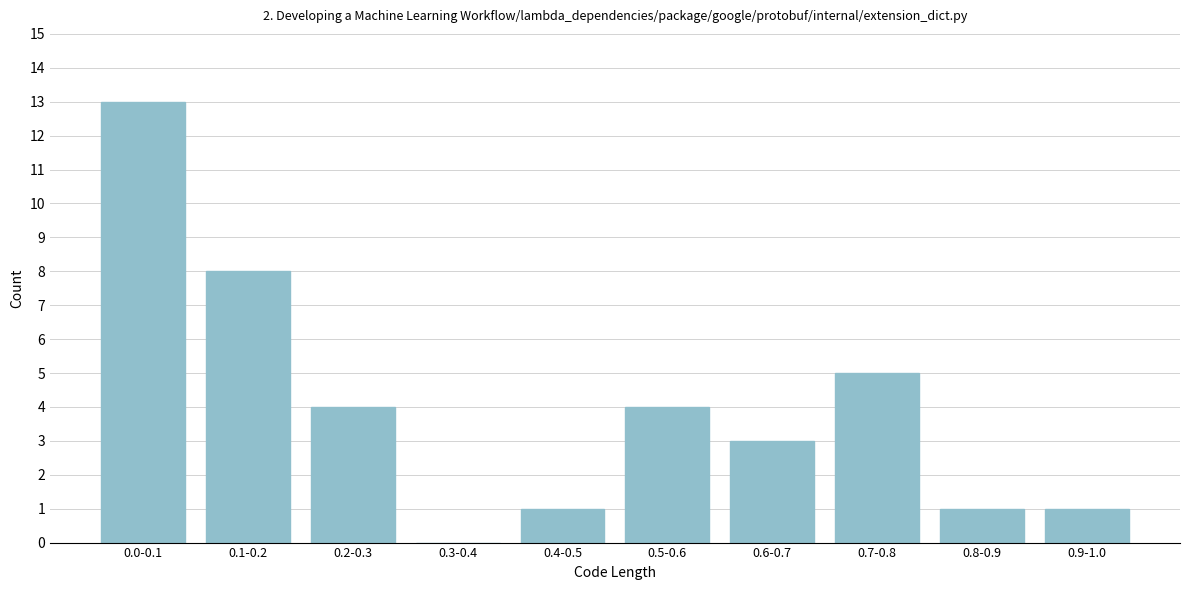

Reading left to right, what are all the values shown in this chart?

0.0-0.1=13	0.1-0.2=8	0.2-0.3=4	0.3-0.4=0	0.4-0.5=1	0.5-0.6=4	0.6-0.7=3	0.7-0.8=5	0.8-0.9=1	0.9-1.0=1